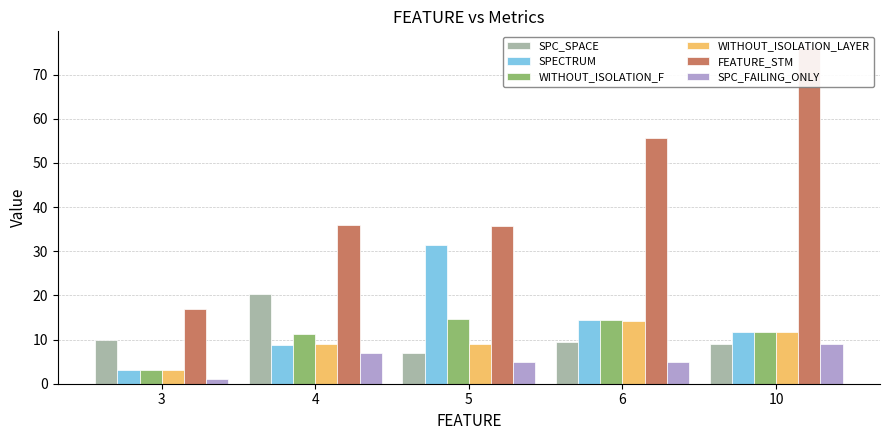

Which series has the largest range (max minus min)?

FEATURE_STM